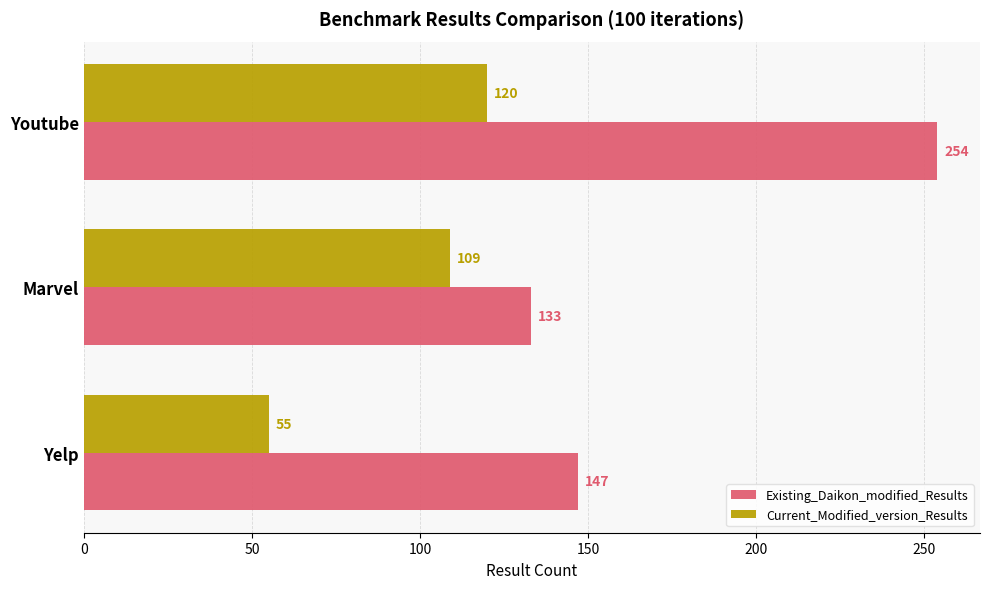

The Current_Modified_version_Results series shows 109 at Marvel. True or false?

True